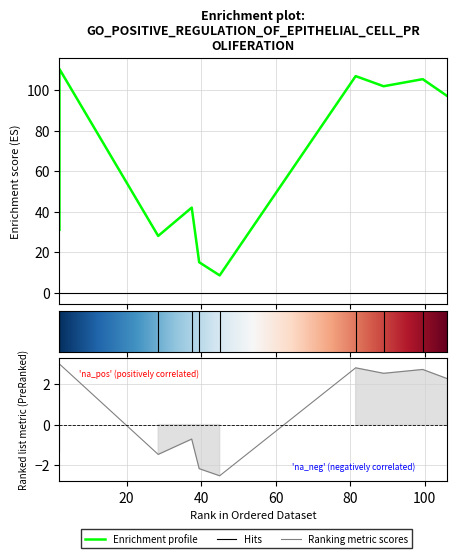

What is the label of the 5th point from the left?

39.5